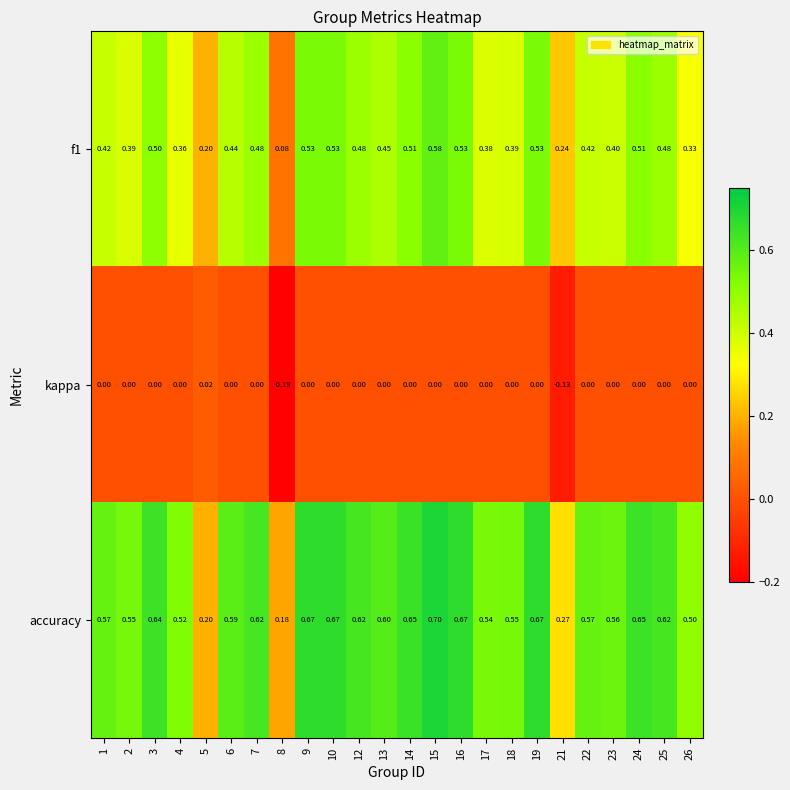

Which series has the largest range (max minus min)?

accuracy